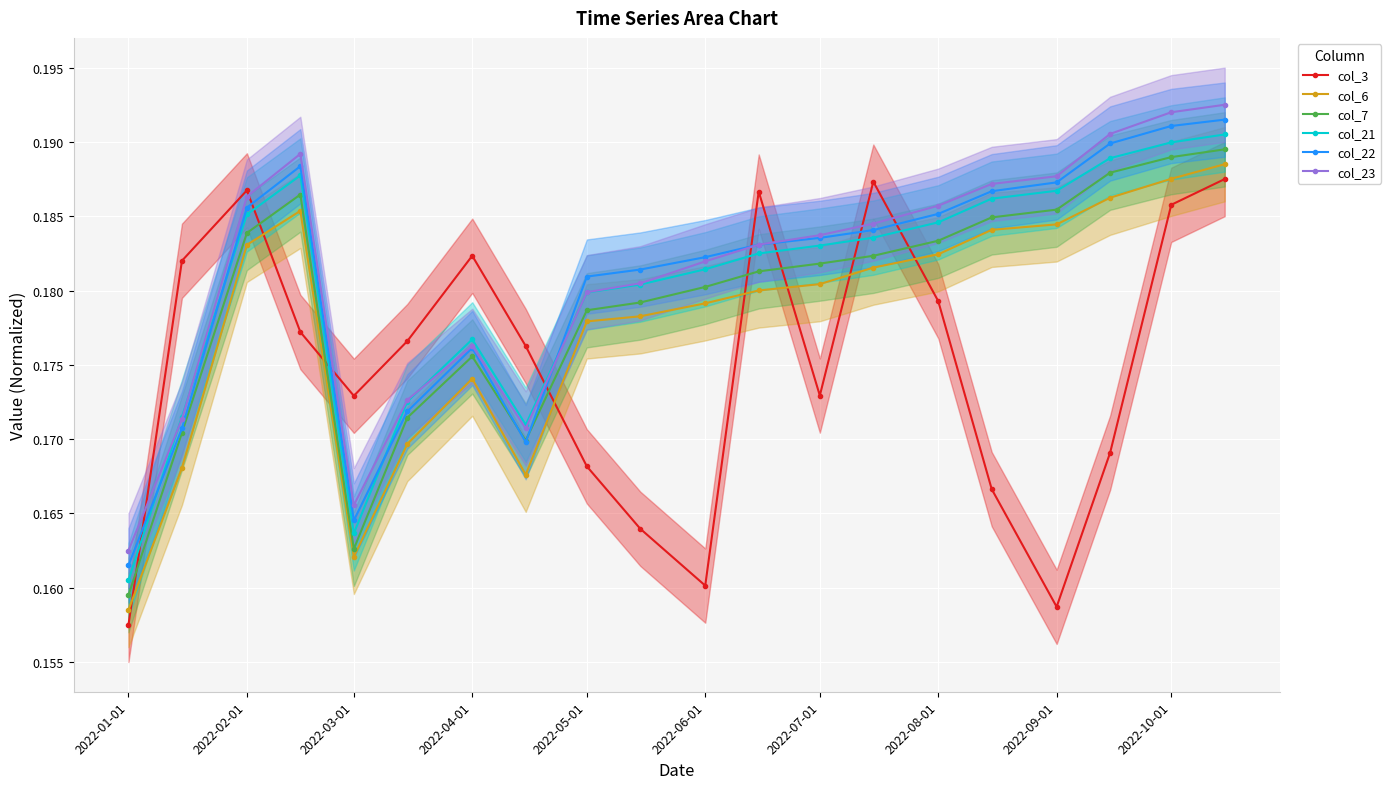

True or false: col_7 and col_23 cross at least once.

False